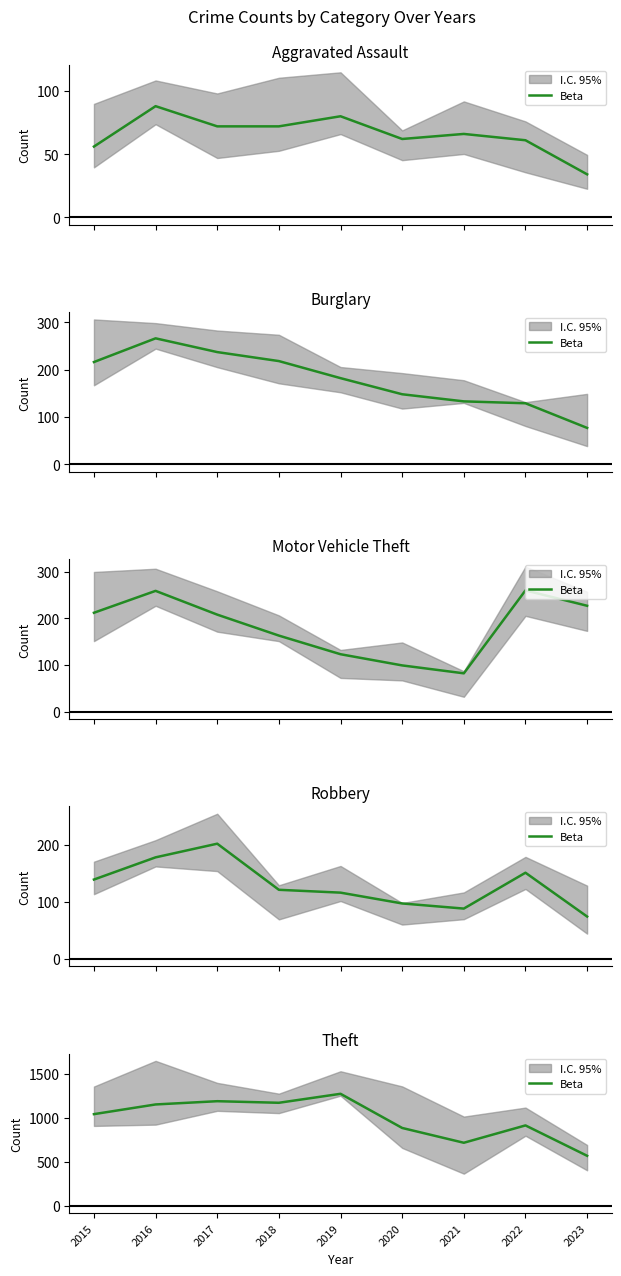

What is the value of the 8th point from the left?

913